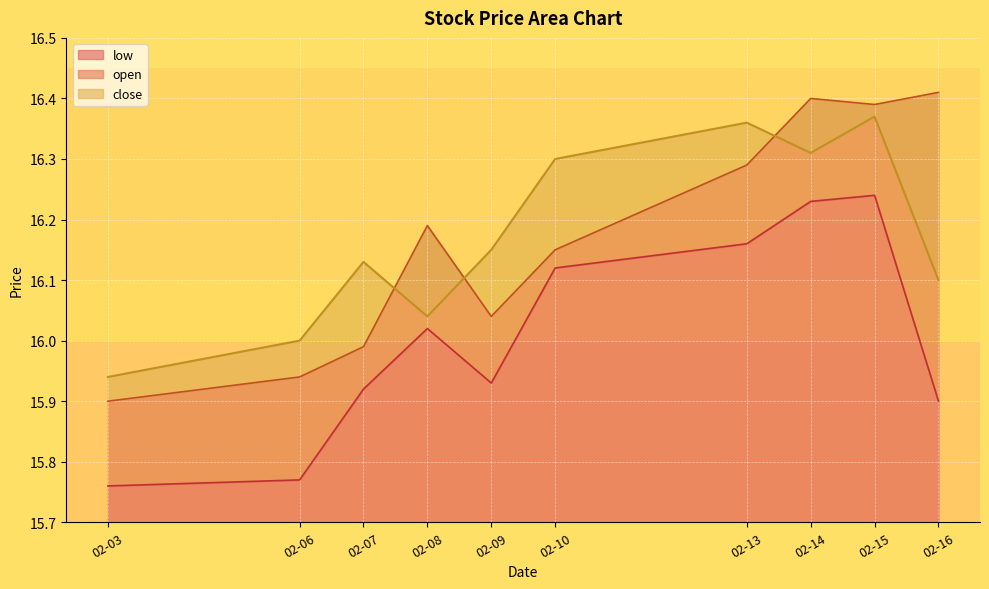

The value of low at 02-13 is 6.9. True or false?

False